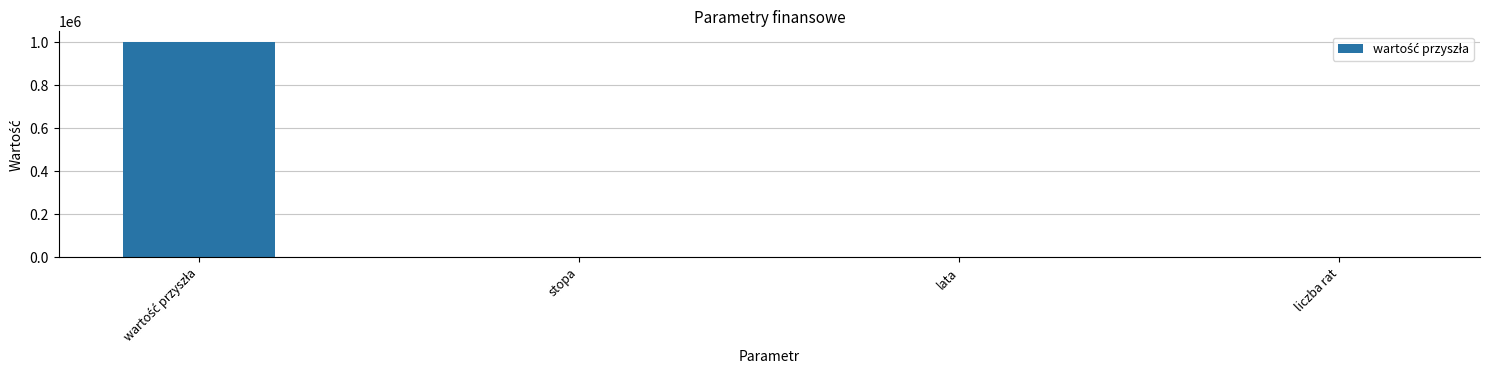

What is the sum of all values?

1000390.0